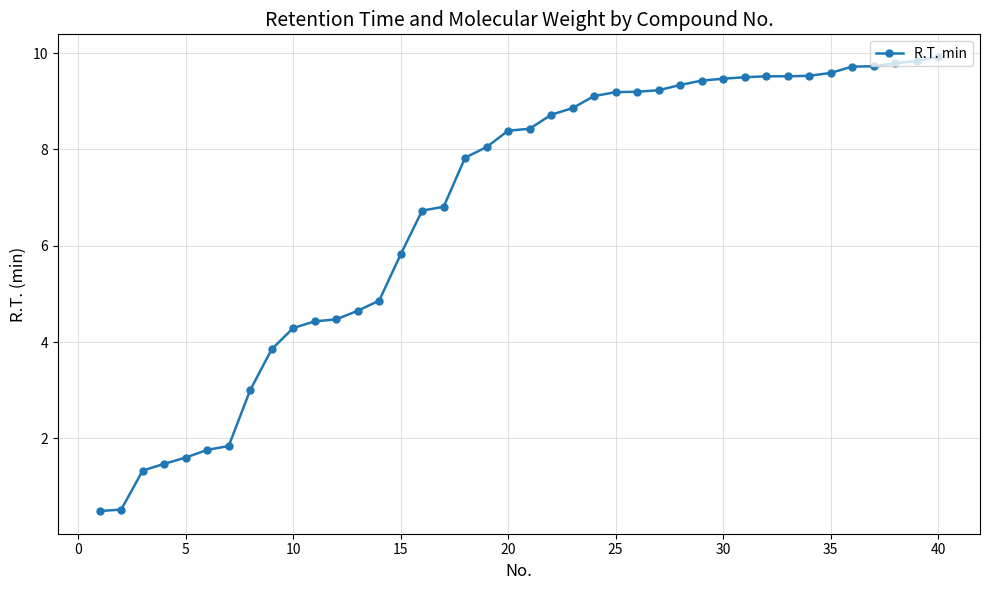

How many categories are shown in the chart?

40